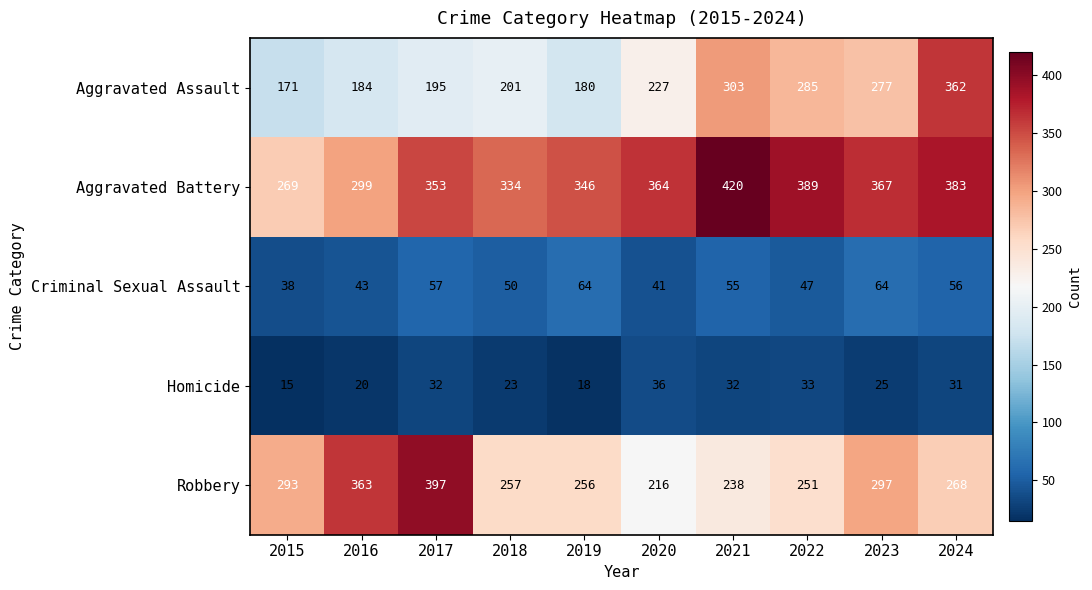

The value of Aggravated Assault at 2022 is 285. True or false?

True